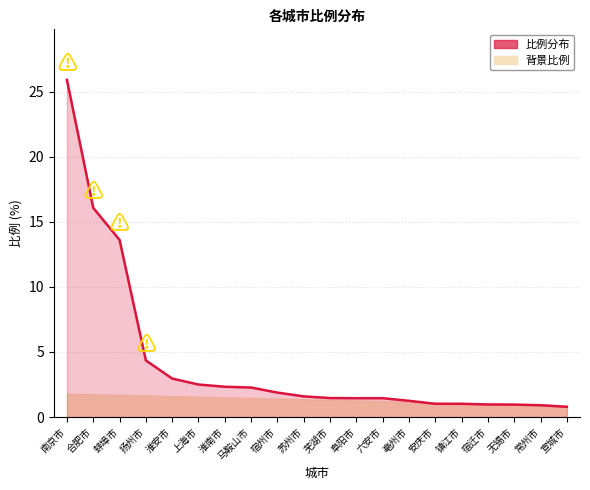

What value does the data have at 常州市?

0.9